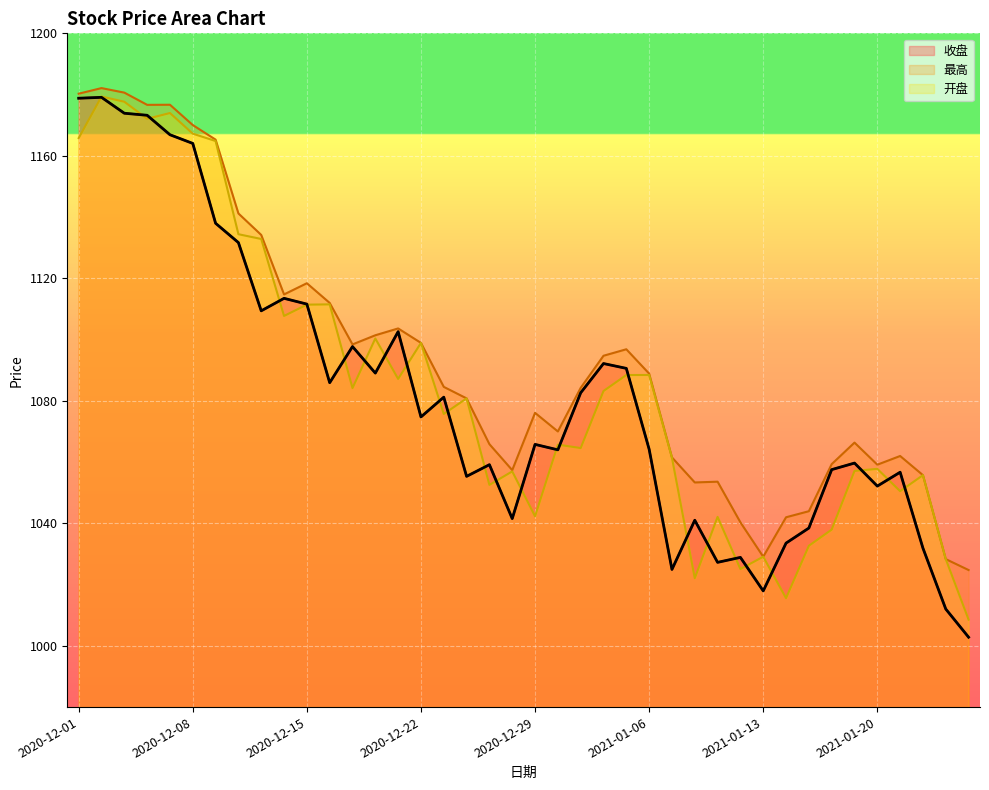

What are all the series names shown in the legend?

收盘, 最高, 开盘